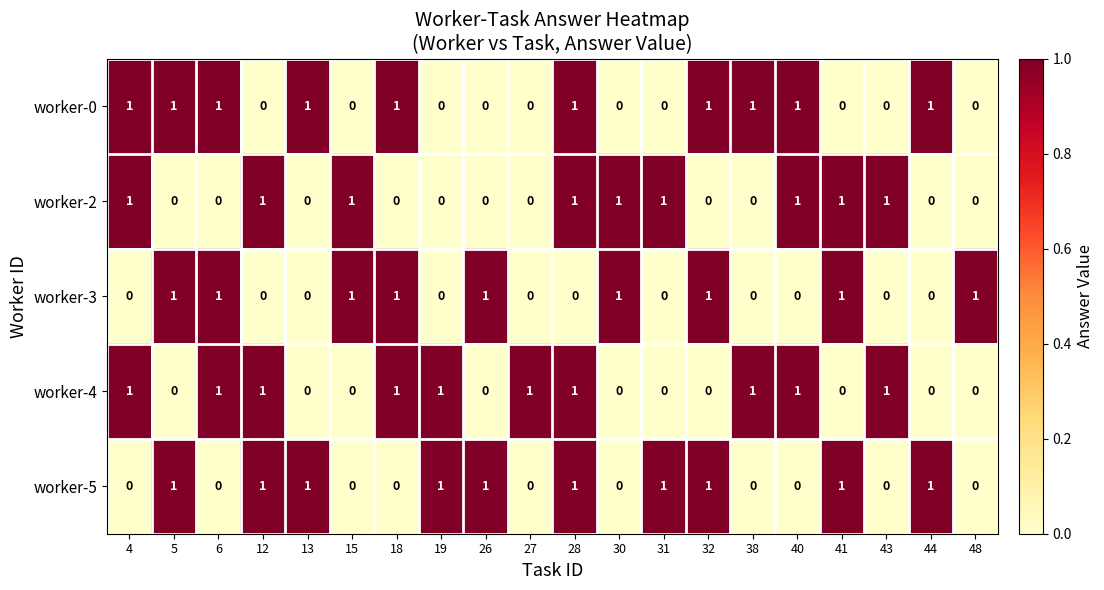

What is the sum of all worker-3 values?

9